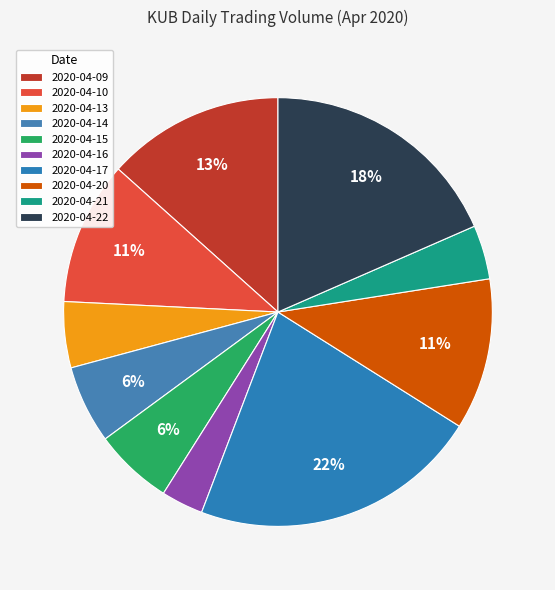

What is the ratio of the value at 2020-04-21 to the value at 2020-04-13?

0.8